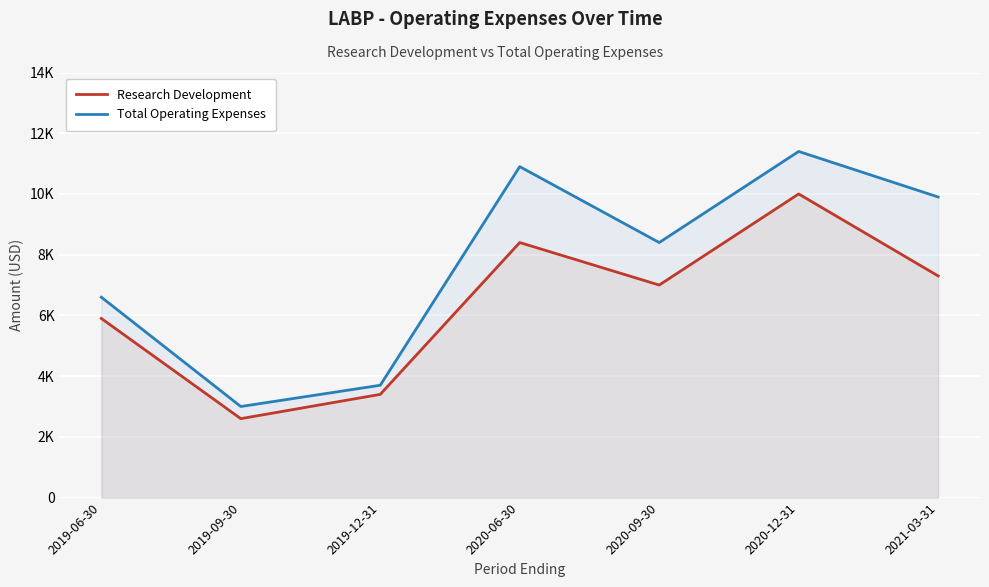

The Research Development series shows 8400 at 2020-06-30. True or false?

True